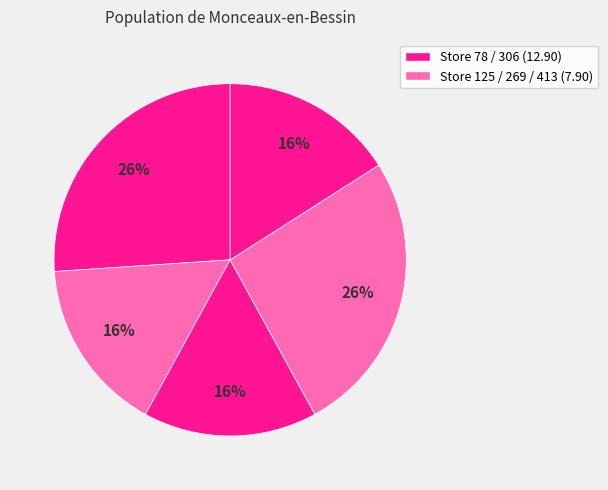

How many slices are in this pie chart?

5